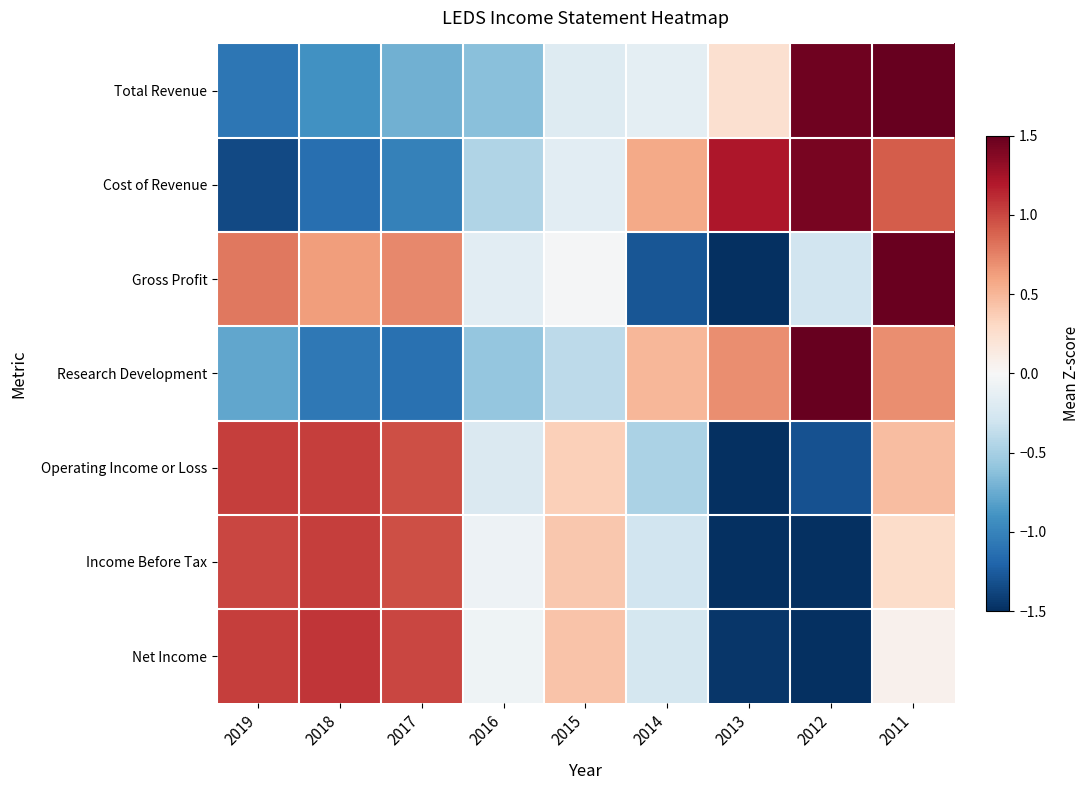

At which category is the sum across all series the highest?

2011